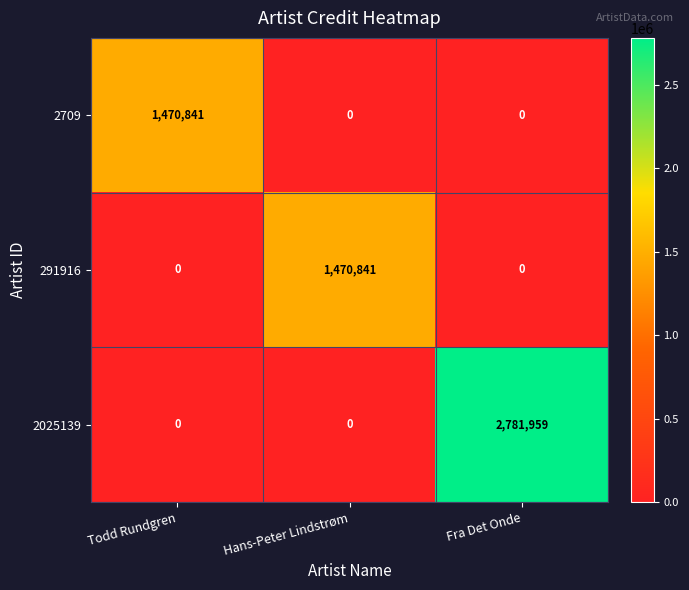

The 291916 series shows 2640503 at Hans-Peter Lindstrøm. True or false?

False